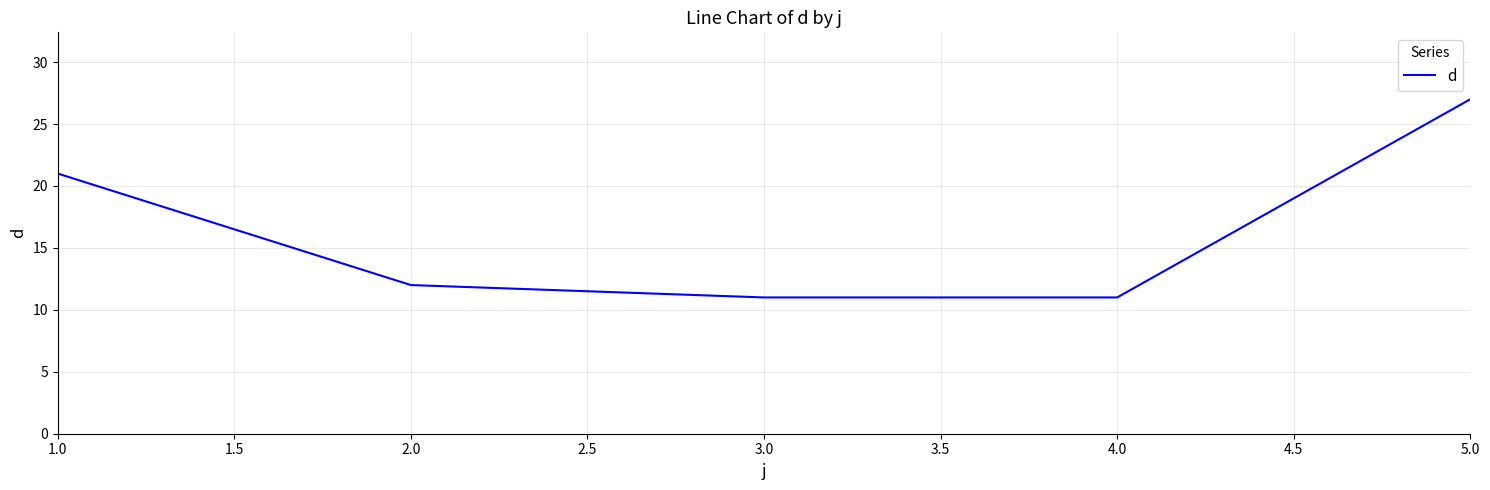

Does the chart have visible grid lines?

Yes